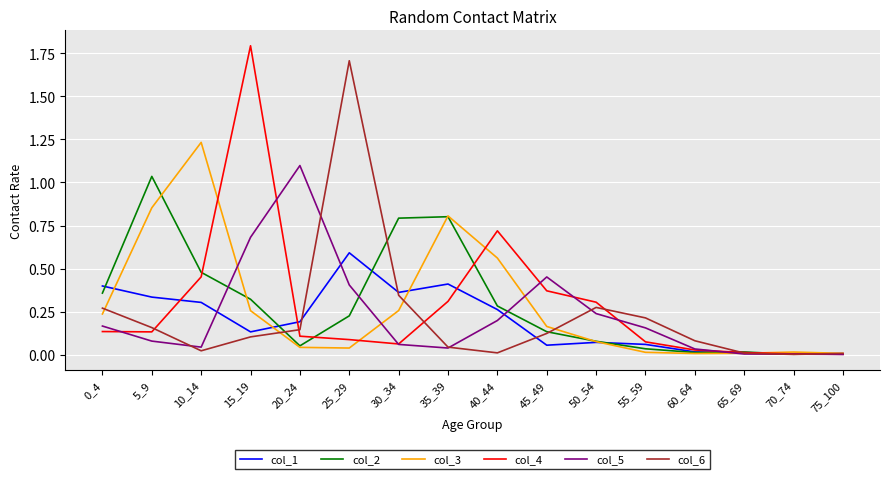

What are all the series names shown in the legend?

col_1, col_2, col_3, col_4, col_5, col_6